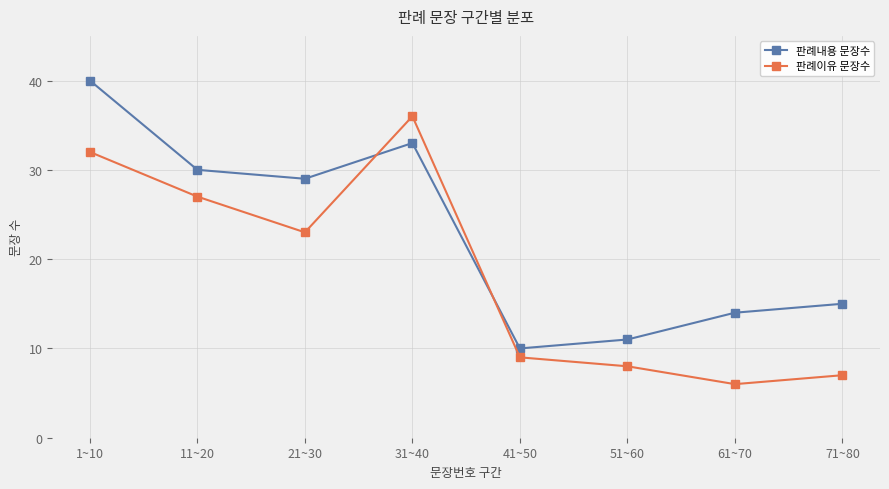

Between 21~30 and 61~70, which series saw the biggest shift?

판례이유 문장수